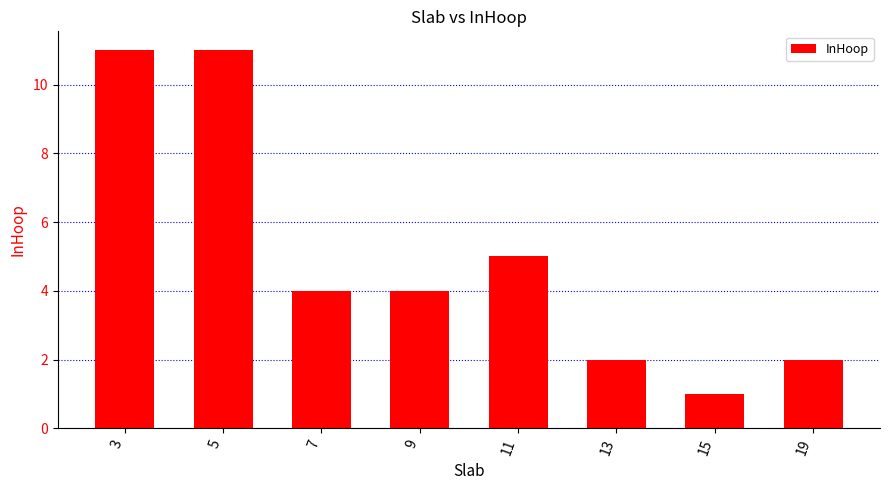

The value at 11 is 5. True or false?

True